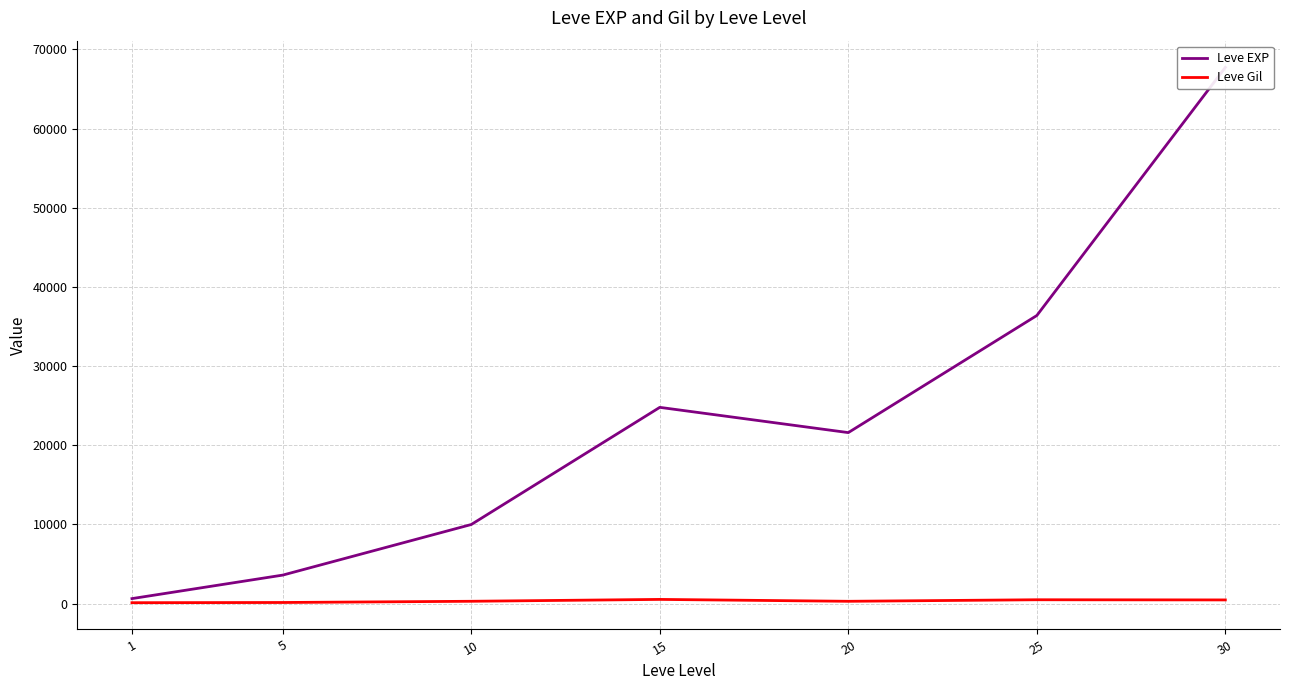

Does the chart display data point markers on the line(s)?

No